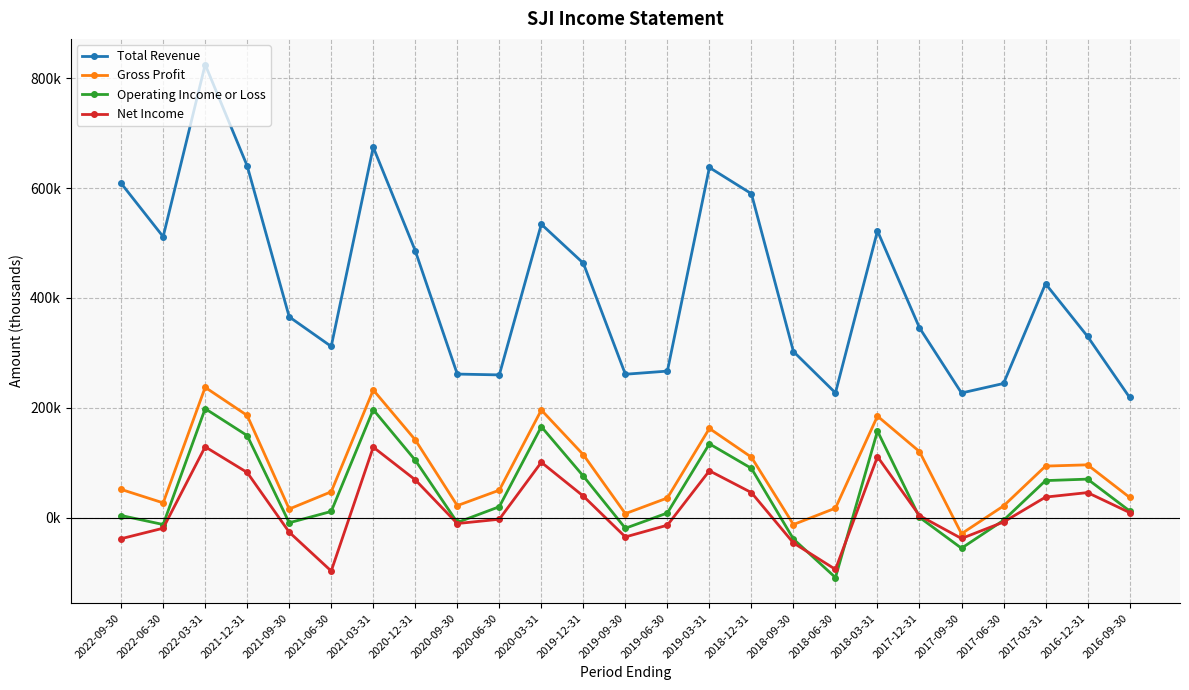

Does the chart have visible grid lines?

Yes